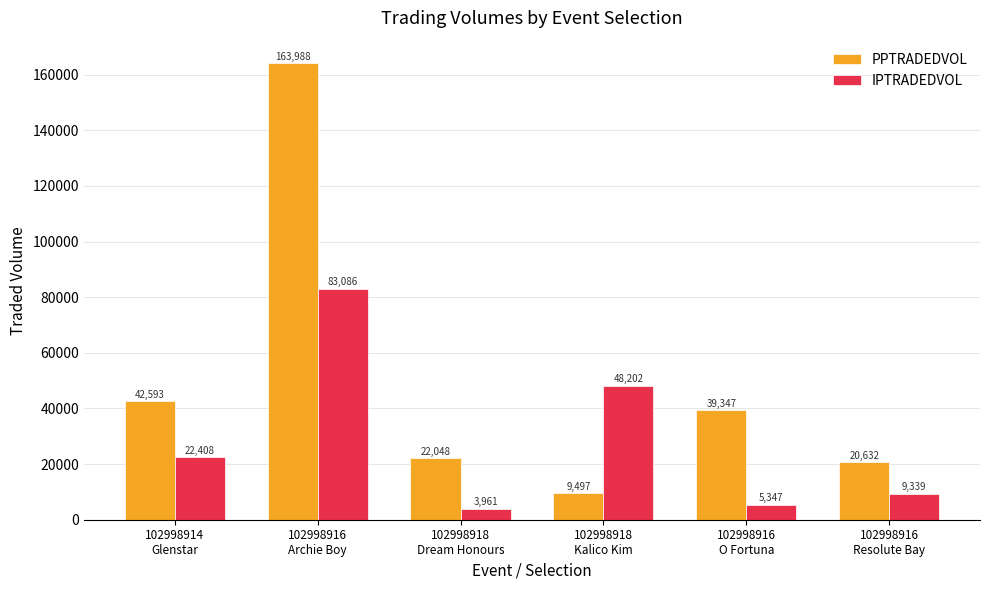

List the series in order of their peak value, highest first.

PPTRADEDVOL, IPTRADEDVOL